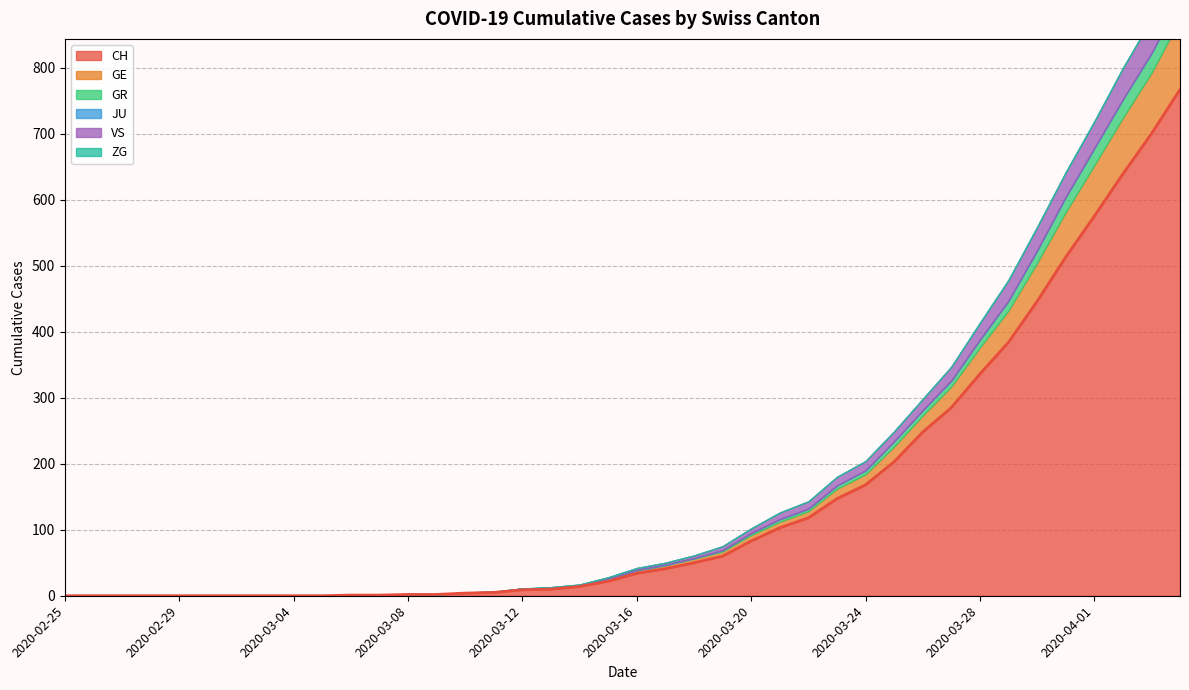

True or false: VS and GR cross at least once.

False